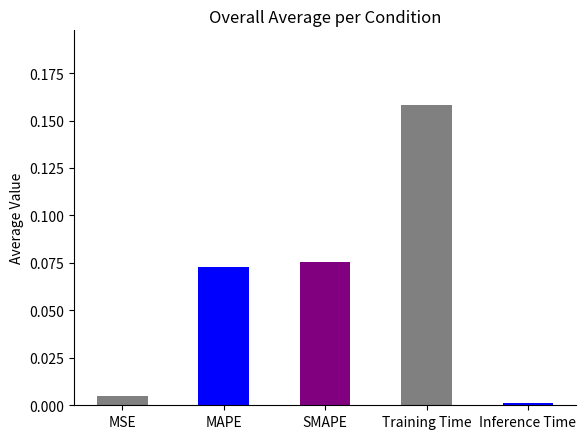

Rank the categories by value from highest to lowest.

Training Time, SMAPE, MAPE, MSE, Inference Time